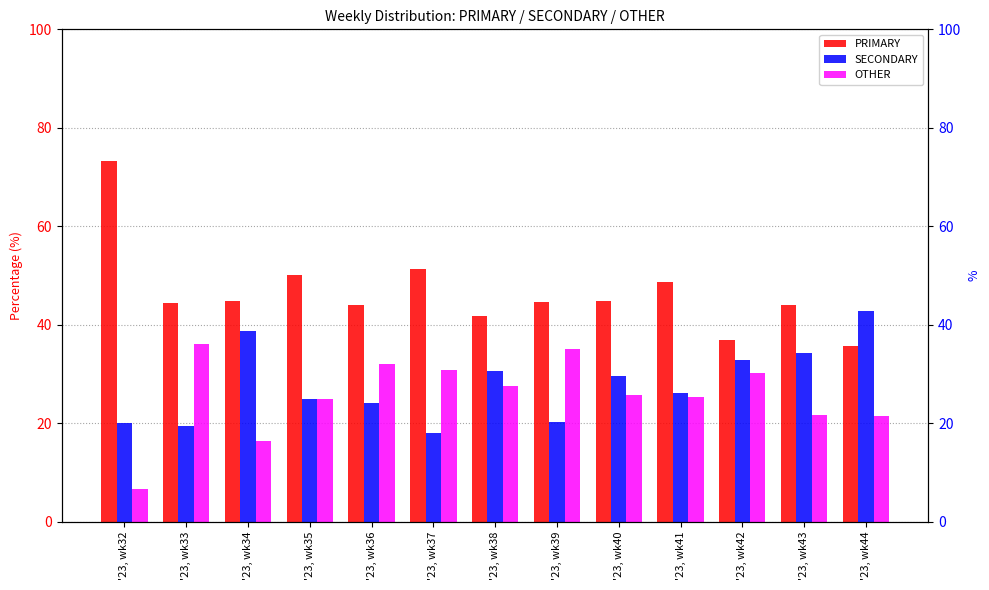

What is the difference between the SECONDARY values at '23, wk34 and '23, wk37?

20.8